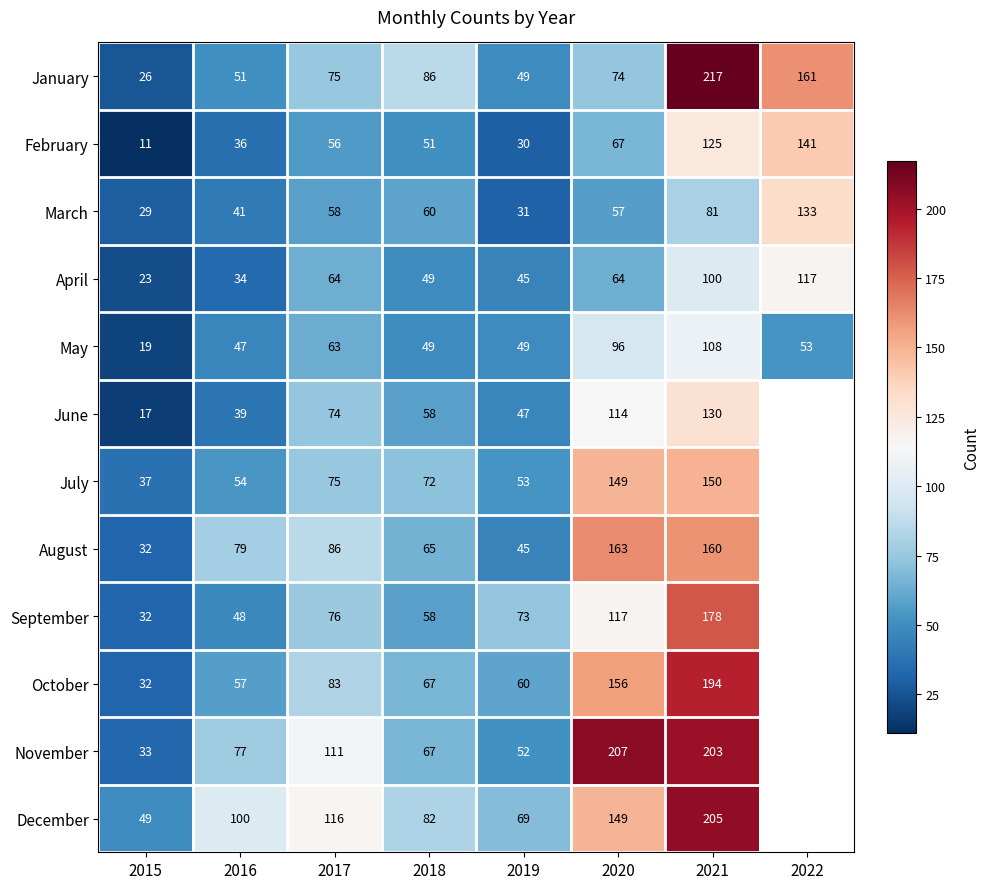

The value of April at 2017 is 64. True or false?

True